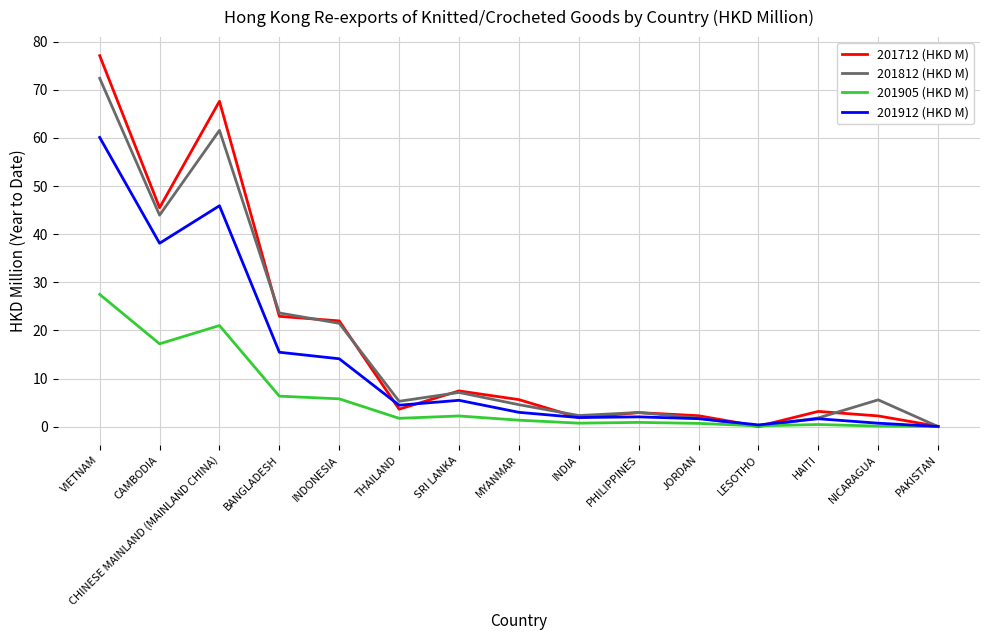

True or false: 201905 (HKD M) has a value of 0.1 at NICARAGUA.

True